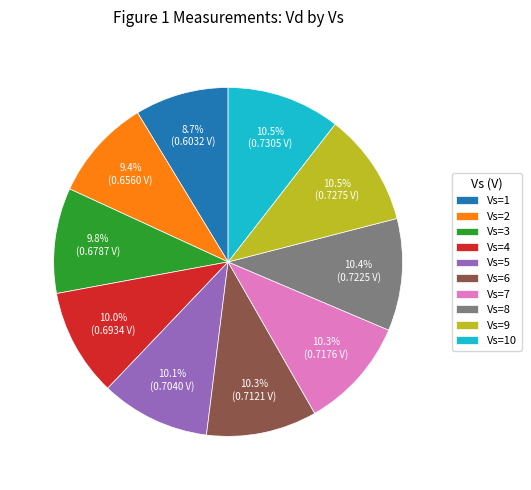

What percentage is NOT represented by Vs=1?

91.3%